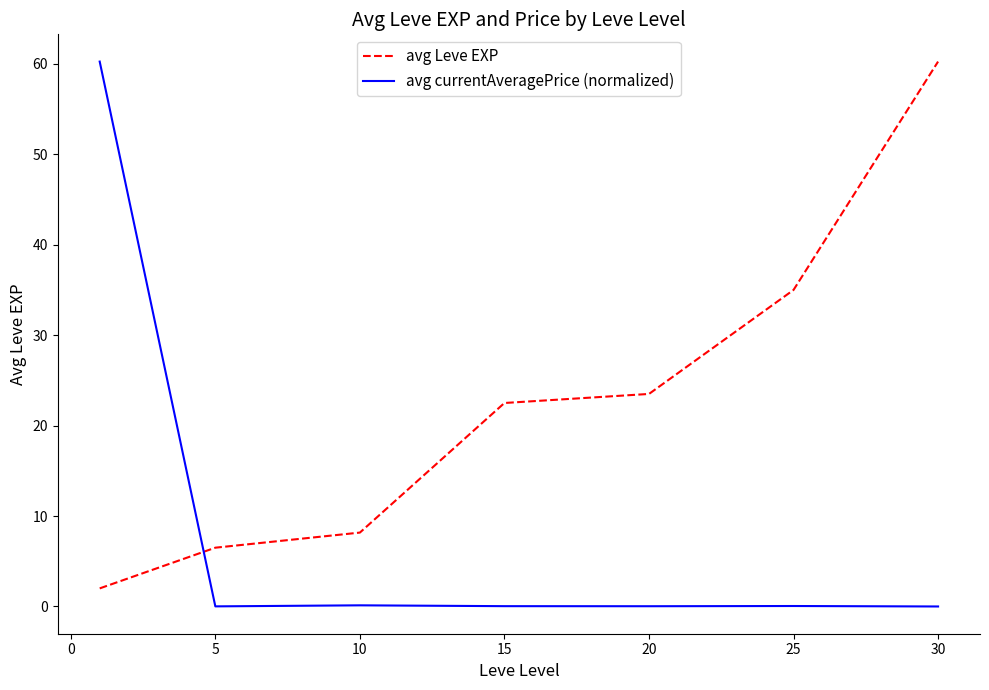

Which series has the largest total across all categories?

avg Leve EXP